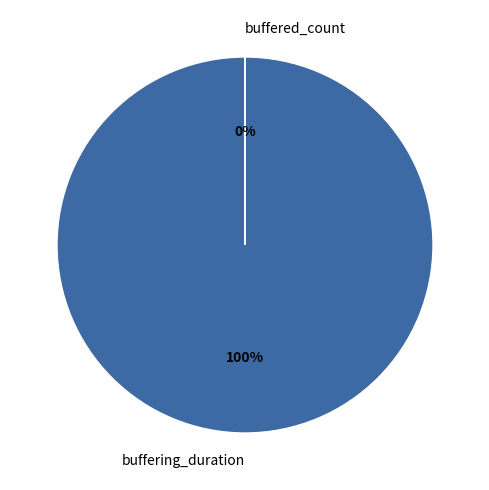

Count the number of slices in the pie.

2